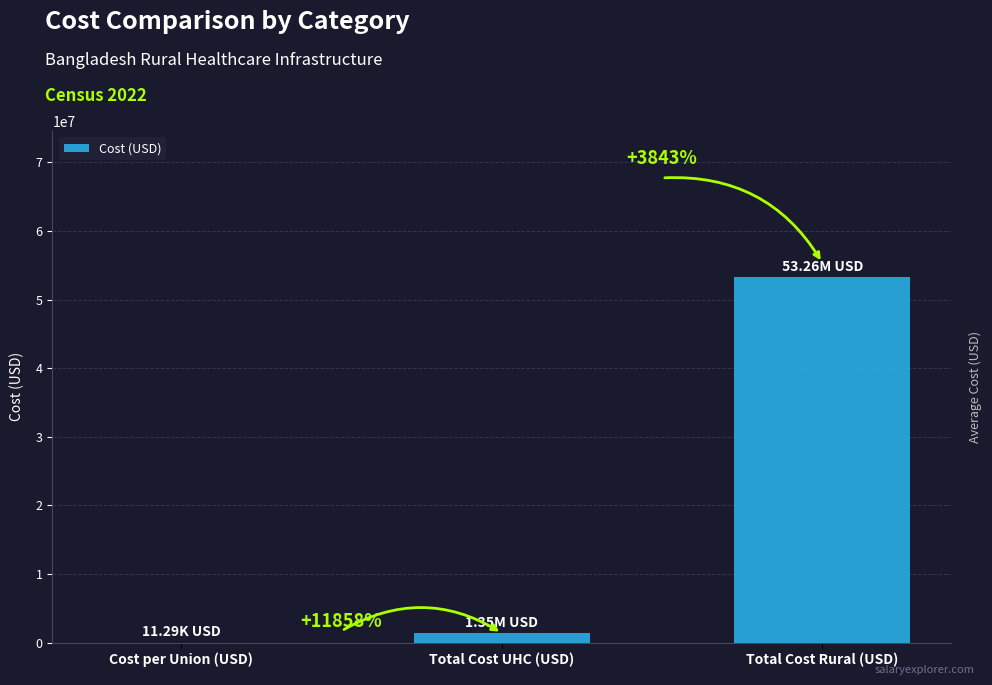

What position from the left is Total Cost Rural (USD)?

3